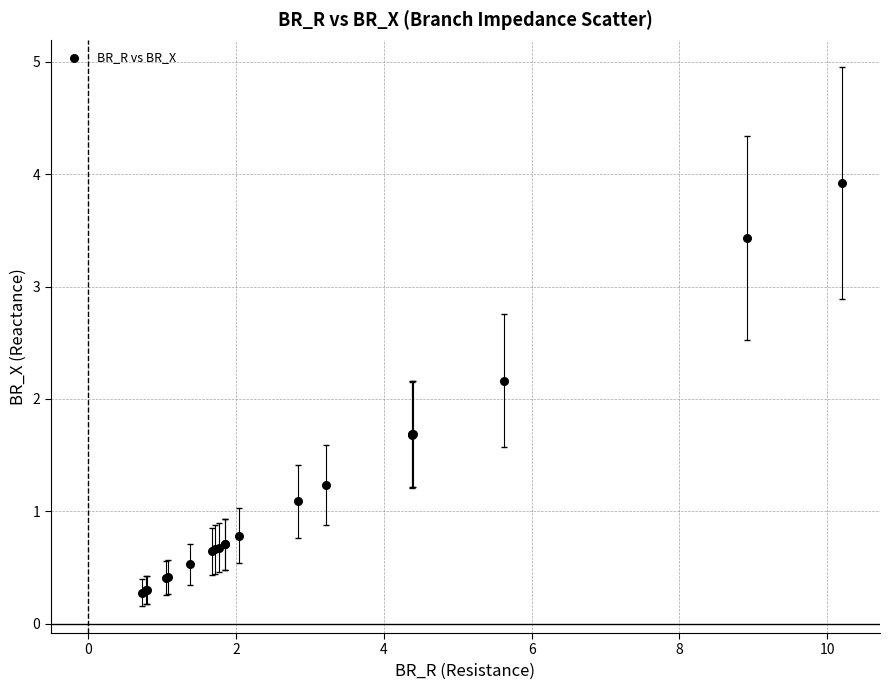

What Y value in the scatter plot is closest to 2?

2.2